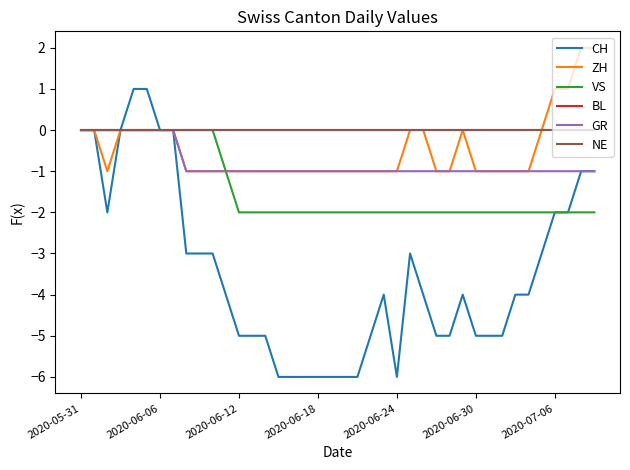

True or false: NE and GR intersect in this chart.

False